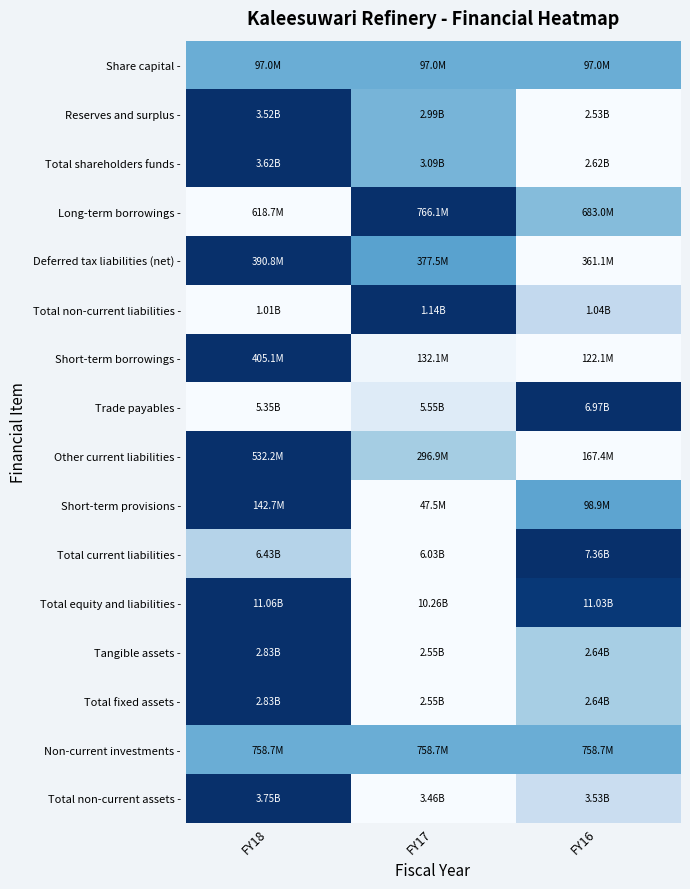

Reading right to left, extract all data points from this chart.

Share capital -: FY16=0.5	FY17=0.5	FY18=0.5
Reserves and surplus -: FY16=0.0	FY17=0.5	FY18=1.0
Total shareholders funds -: FY16=0.0	FY17=0.5	FY18=1.0
Long-term borrowings -: FY16=0.4	FY17=1.0	FY18=0.0
Deferred tax liabilities (net) -: FY16=0.0	FY17=0.6	FY18=1.0
Total non-current liabilities -: FY16=0.3	FY17=1.0	FY18=0.0
Short-term borrowings -: FY16=0.0	FY17=0.0	FY18=1.0
Trade payables -: FY16=1.0	FY17=0.1	FY18=0.0
Other current liabilities -: FY16=0.0	FY17=0.4	FY18=1.0
Short-term provisions -: FY16=0.5	FY17=0.0	FY18=1.0
Total current liabilities -: FY16=1.0	FY17=0.0	FY18=0.3
Total equity and liabilities -: FY16=1.0	FY17=0.0	FY18=1.0
Tangible assets -: FY16=0.3	FY17=0.0	FY18=1.0
Total fixed assets -: FY16=0.3	FY17=0.0	FY18=1.0
Non-current investments -: FY16=0.5	FY17=0.5	FY18=0.5
Total non-current assets -: FY16=0.2	FY17=0.0	FY18=1.0